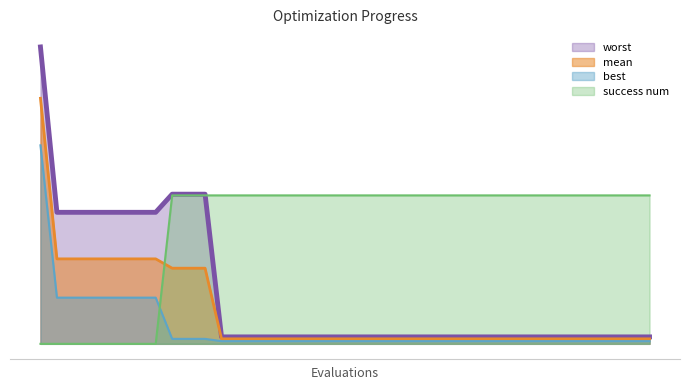

Reading left to right, extract all data points from this chart.

mean: 3.3	1.1	1.1	1.1	1.1	1.1	1.1	1.1	1.0	1.0	1.0	0.1	0.1	0.1	0.1	0.1	0.1	0.1	0.1	0.1	0.1	0.1	0.1	0.1	0.1	0.1	0.1	0.1	0.1	0.1	0.1	0.1	0.1	0.1	0.1	0.1	0.1	0.1	0.1	0.1
best: 2.7	0.6	0.6	0.6	0.6	0.6	0.6	0.6	0.1	0.1	0.1	0.0	0.0	0.0	0.0	0.0	0.0	0.0	0.0	0.0	0.0	0.0	0.0	0.0	0.0	0.0	0.0	0.0	0.0	0.0	0.0	0.0	0.0	0.0	0.0	0.0	0.0	0.0	0.0	0.0
worst: 4.0	1.8	1.8	1.8	1.8	1.8	1.8	1.8	2.0	2.0	2.0	0.1	0.1	0.1	0.1	0.1	0.1	0.1	0.1	0.1	0.1	0.1	0.1	0.1	0.1	0.1	0.1	0.1	0.1	0.1	0.1	0.1	0.1	0.1	0.1	0.1	0.1	0.1	0.1	0.1
success num: 0.0	0.0	0.0	0.0	0.0	0.0	0.0	0.0	2.0	2.0	2.0	2.0	2.0	2.0	2.0	2.0	2.0	2.0	2.0	2.0	2.0	2.0	2.0	2.0	2.0	2.0	2.0	2.0	2.0	2.0	2.0	2.0	2.0	2.0	2.0	2.0	2.0	2.0	2.0	2.0